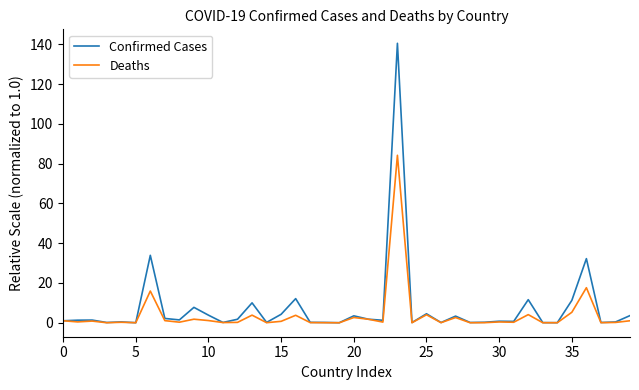

What is the highest value of the Confirmed Cases series?

140.5